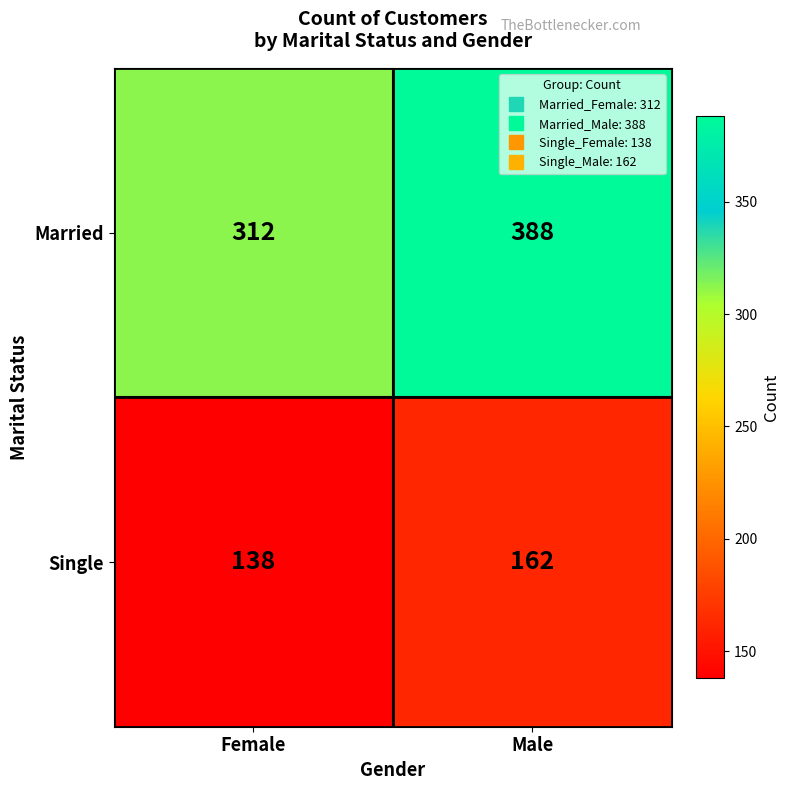

Which series has the largest total across all categories?

Married